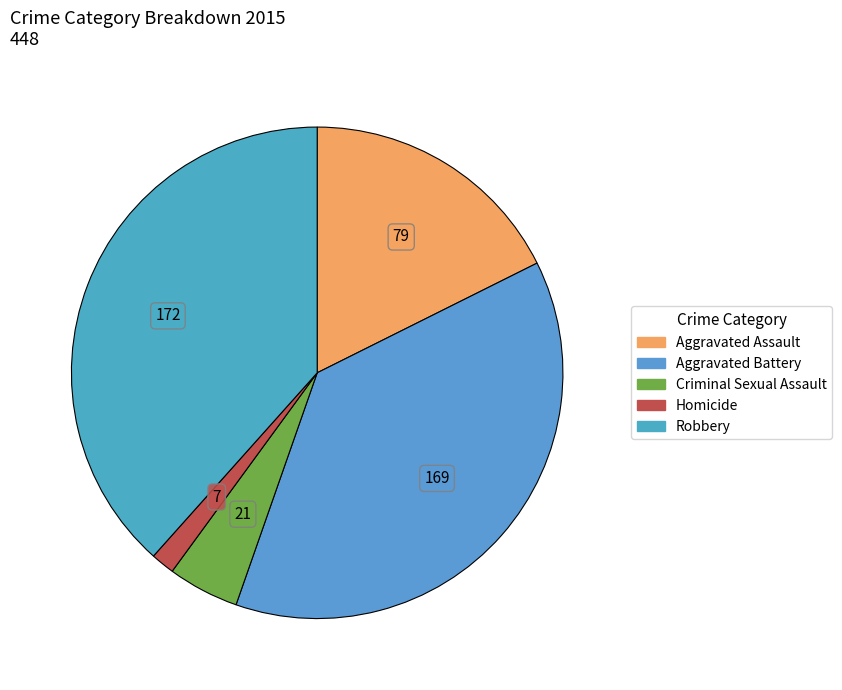

How many segments does this pie chart have?

5